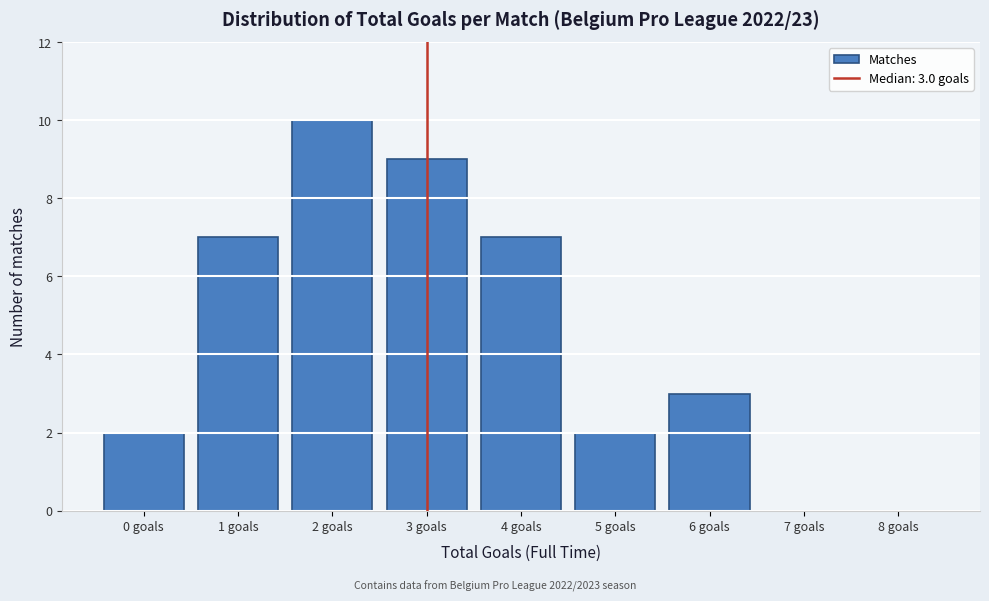

Reading right to left, what are all the values shown in this chart?

8 goals=0	7 goals=0	6 goals=3	5 goals=2	4 goals=7	3 goals=9	2 goals=10	1 goals=7	0 goals=2